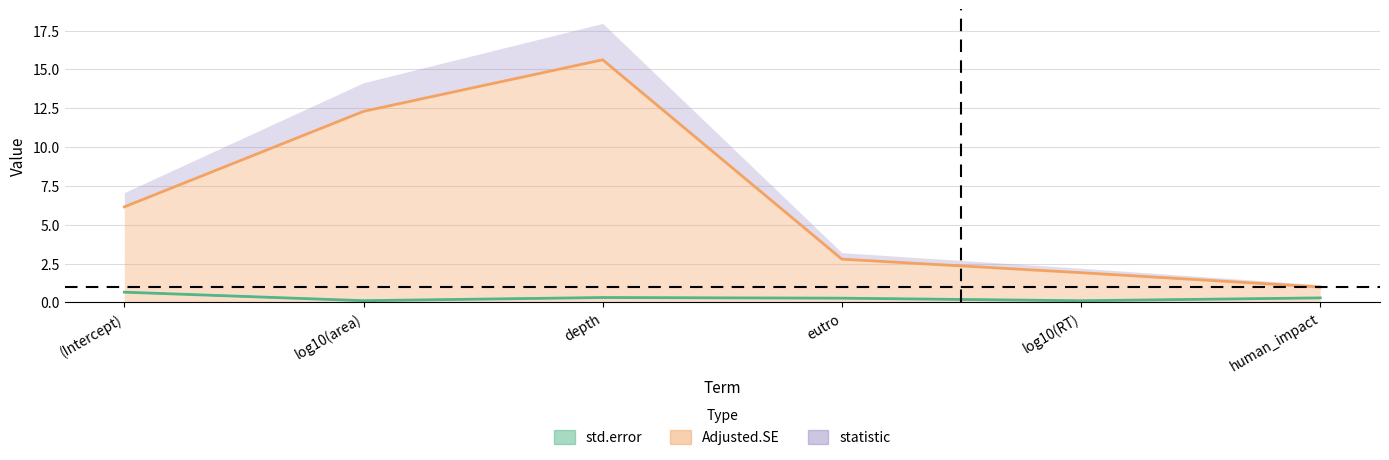

How many lines are shown in the chart?

3